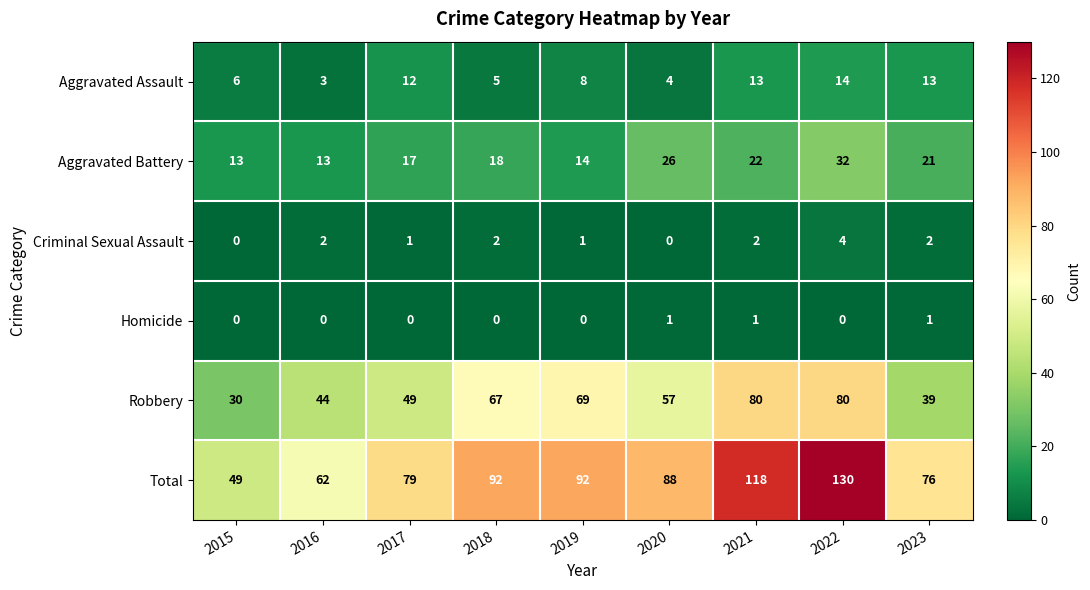

Which series has the largest total across all categories?

Total